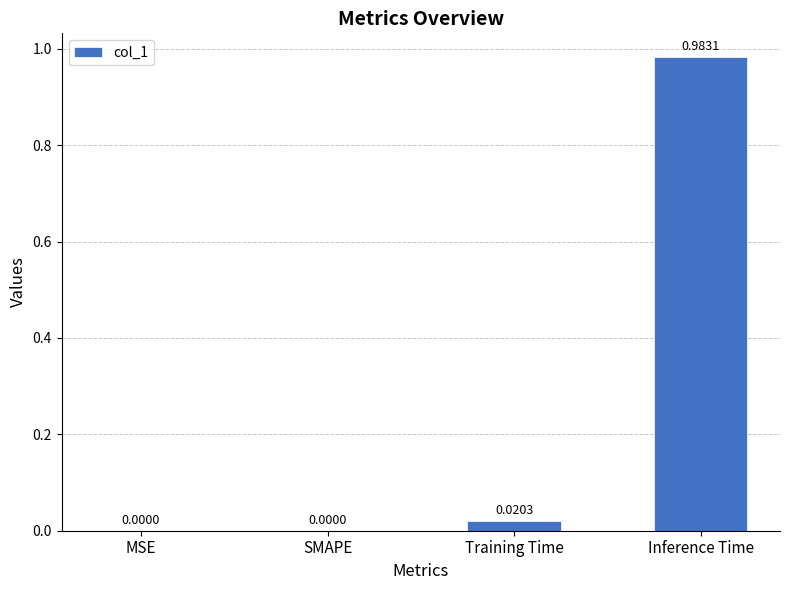

Are the bars horizontal?

No